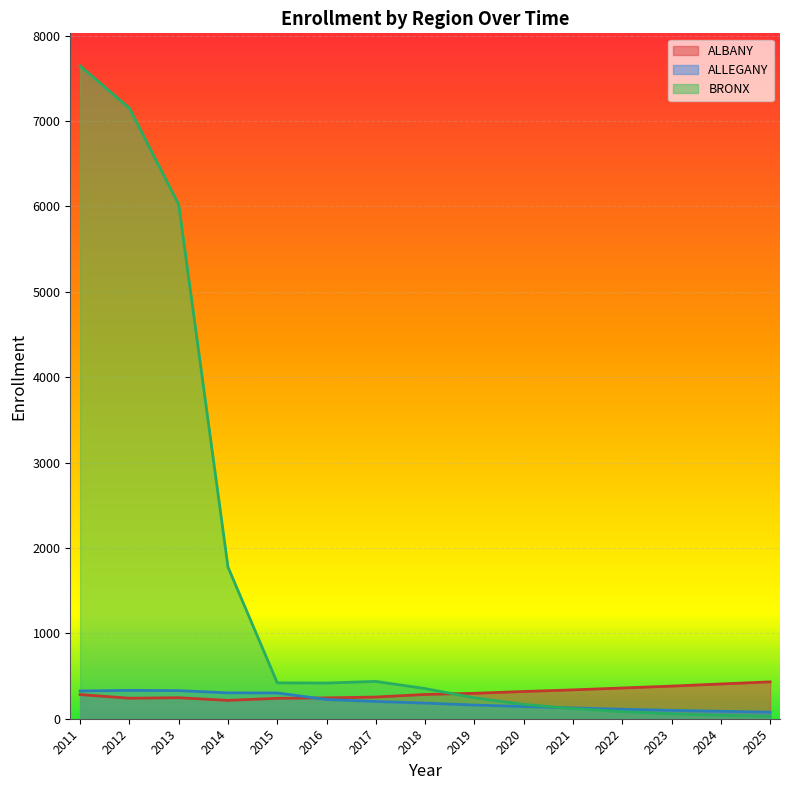

Count the number of categories in the chart.

15